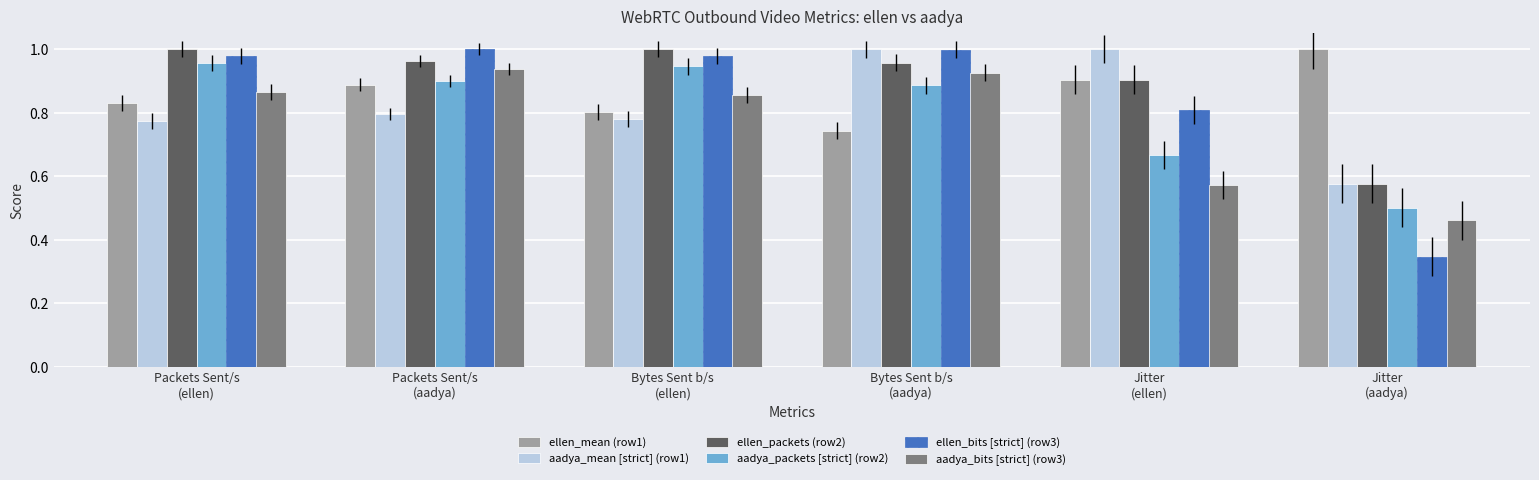

How many bars are there in each group?

6